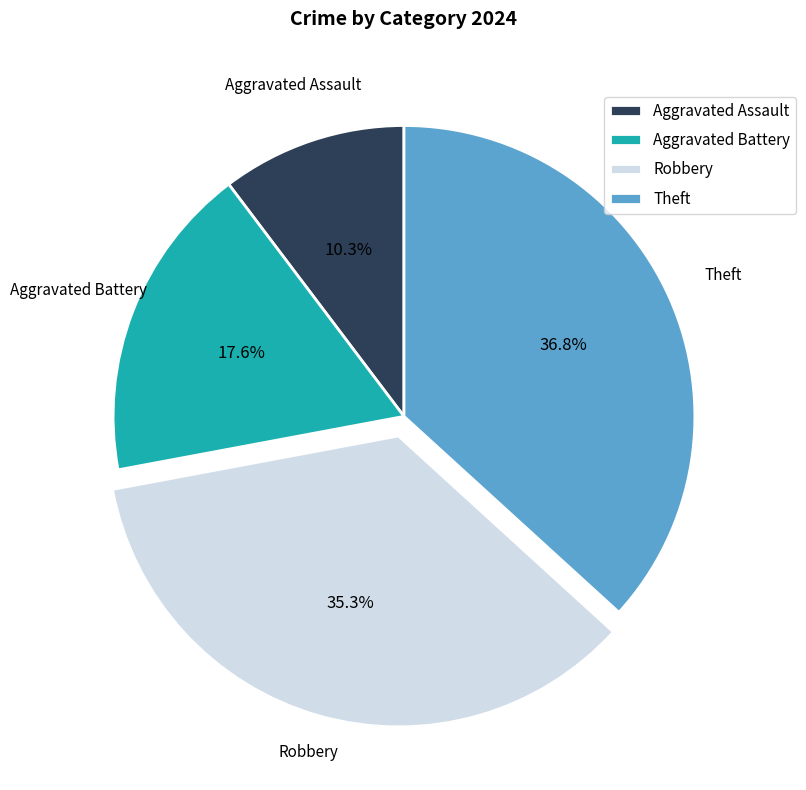

Which slice is the smallest?

Aggravated Assault